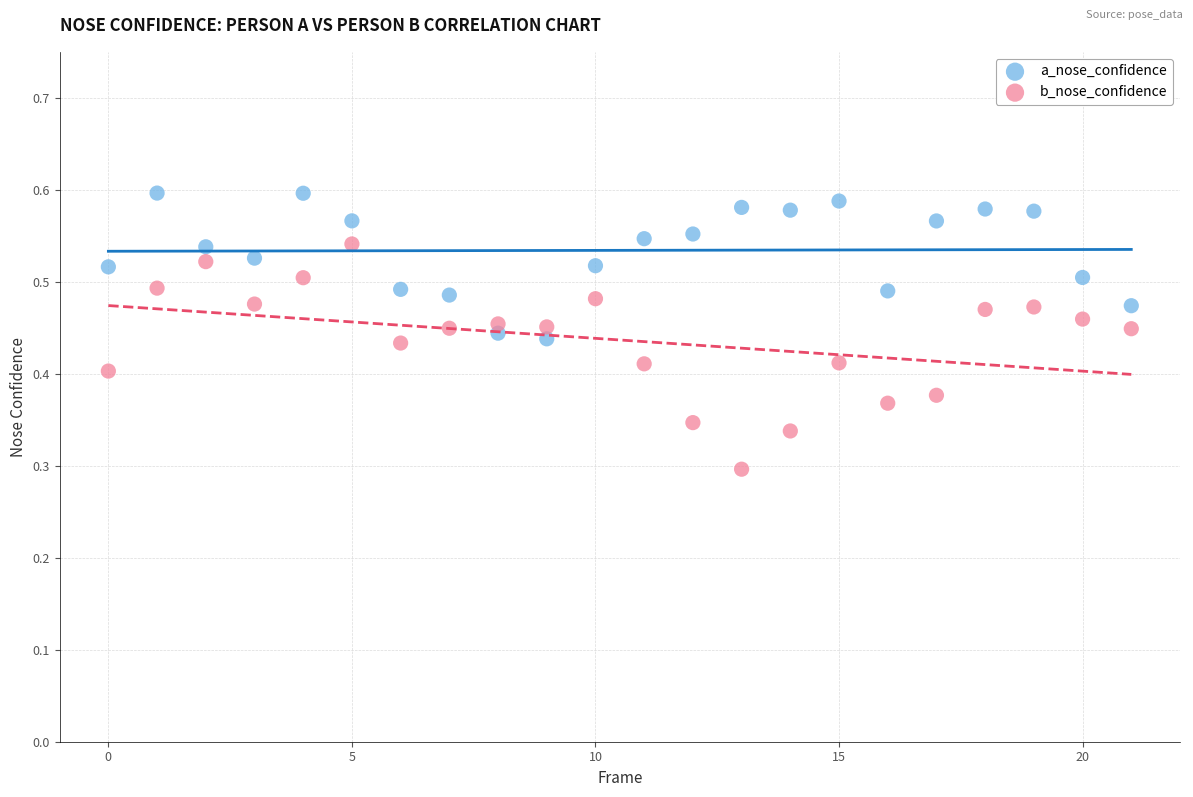

Which series has the largest Y range (max minus min)?

b_nose_confidence